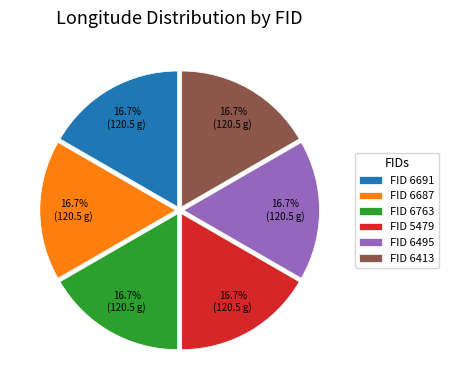

Is there any slice that represents more than half of the pie?

No